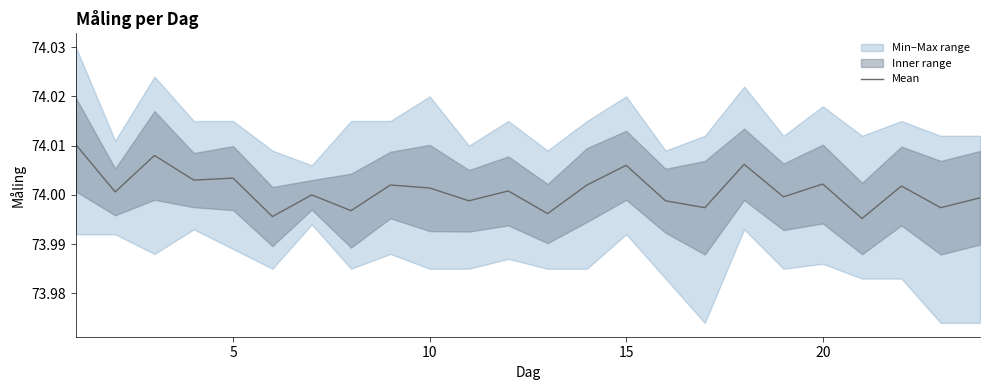

What is the minimum value shown in the chart?

74.0